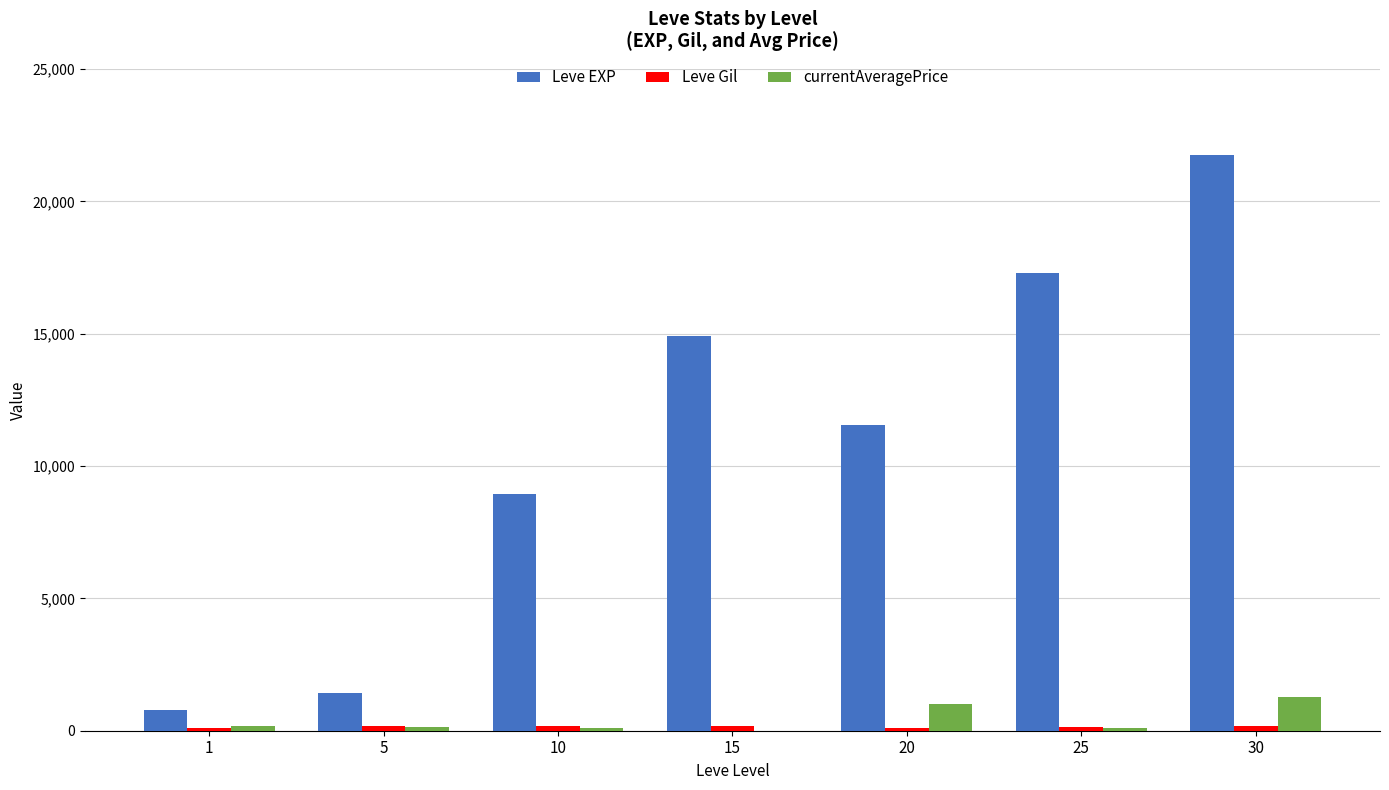

Which series changed the most between 25 and 30?

Leve EXP